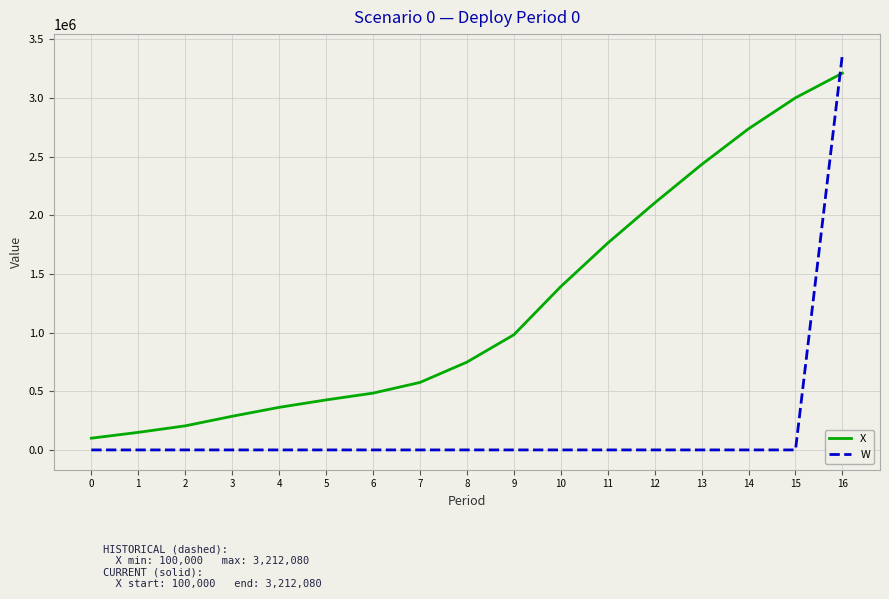

At 5, list the series in order from largest to smallest.

X, W